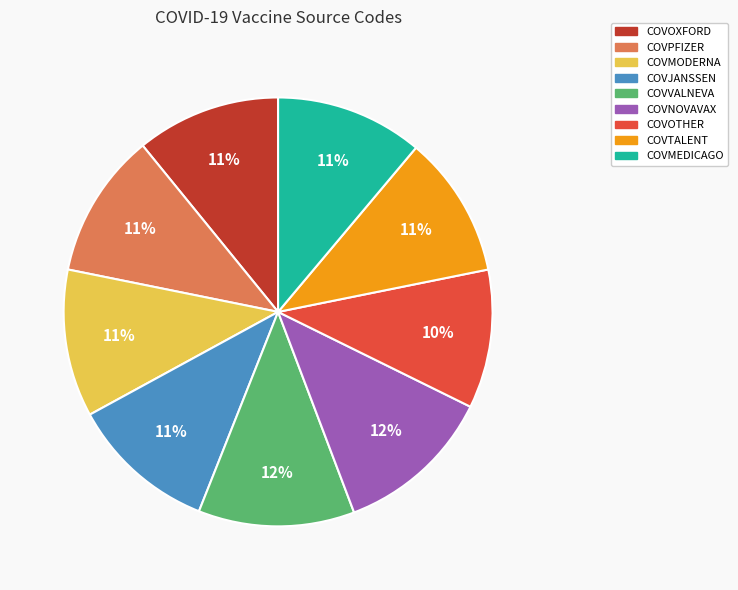

To the nearest percent, what portion does COVJANSSEN represent?

11%